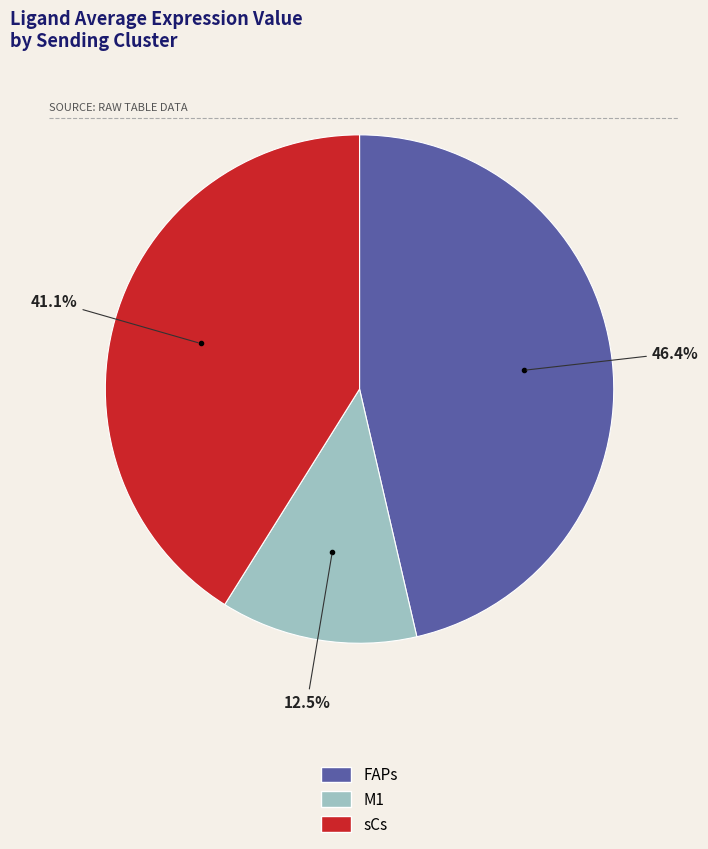

Count the number of slices in the pie.

3